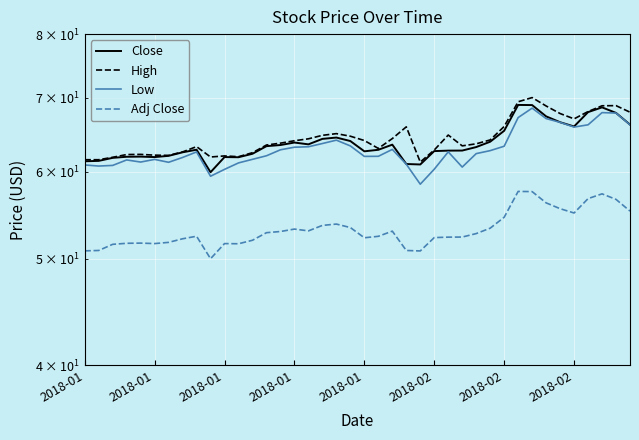

What are all the series names shown in the legend?

Close, High, Low, Adj Close